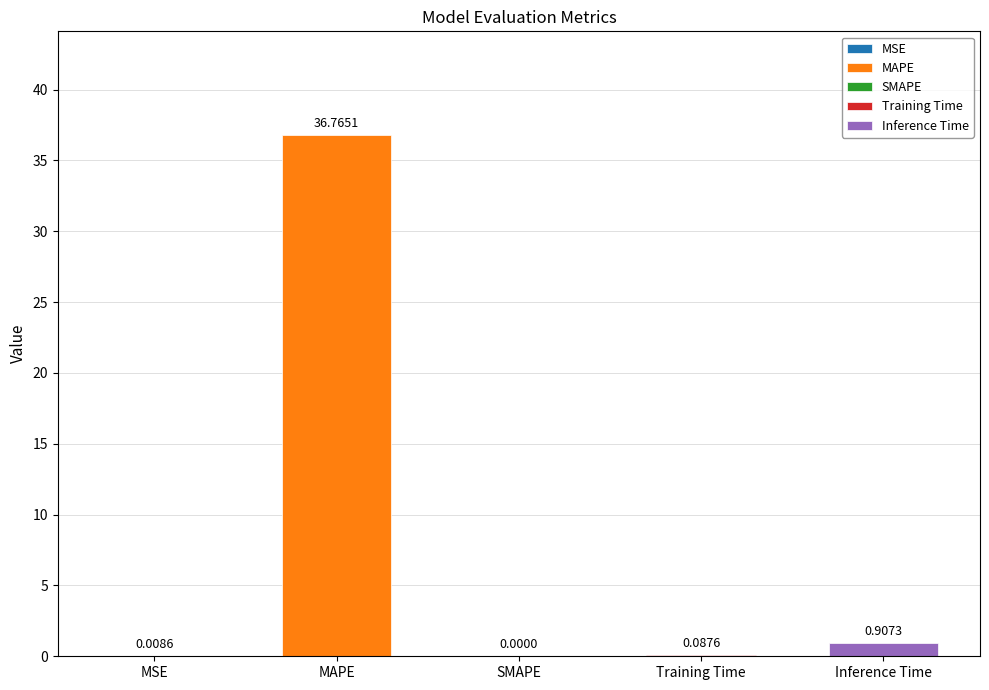

How many data points are above 0?

4